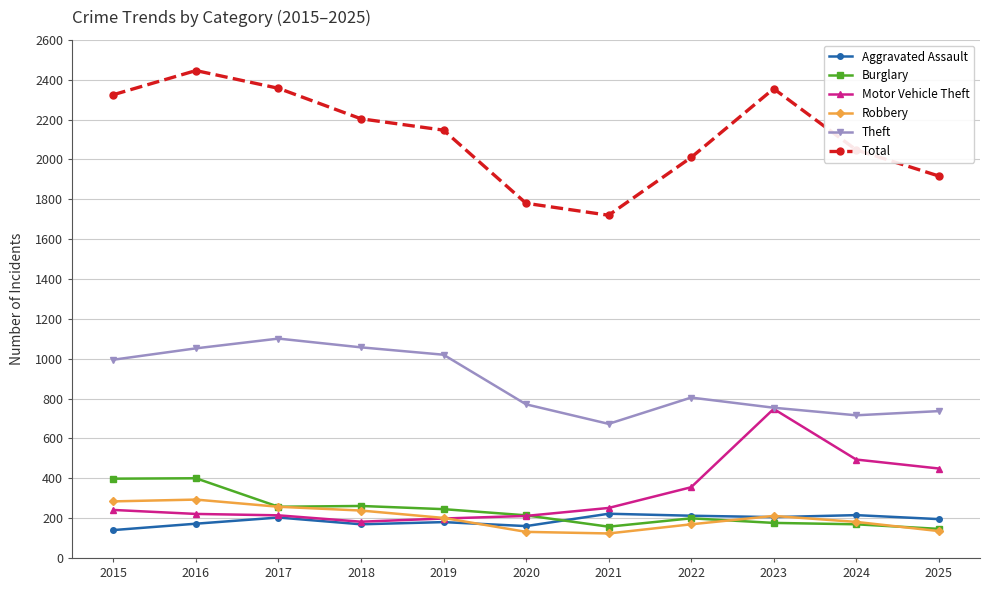

What is the difference between the second highest and second lowest values in the Robbery series?

153